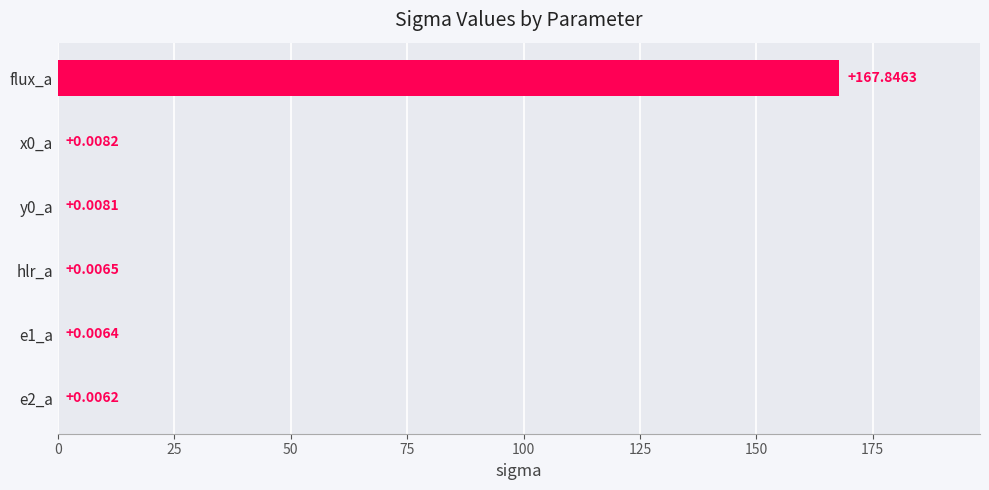

What is the sum of all values?

167.9